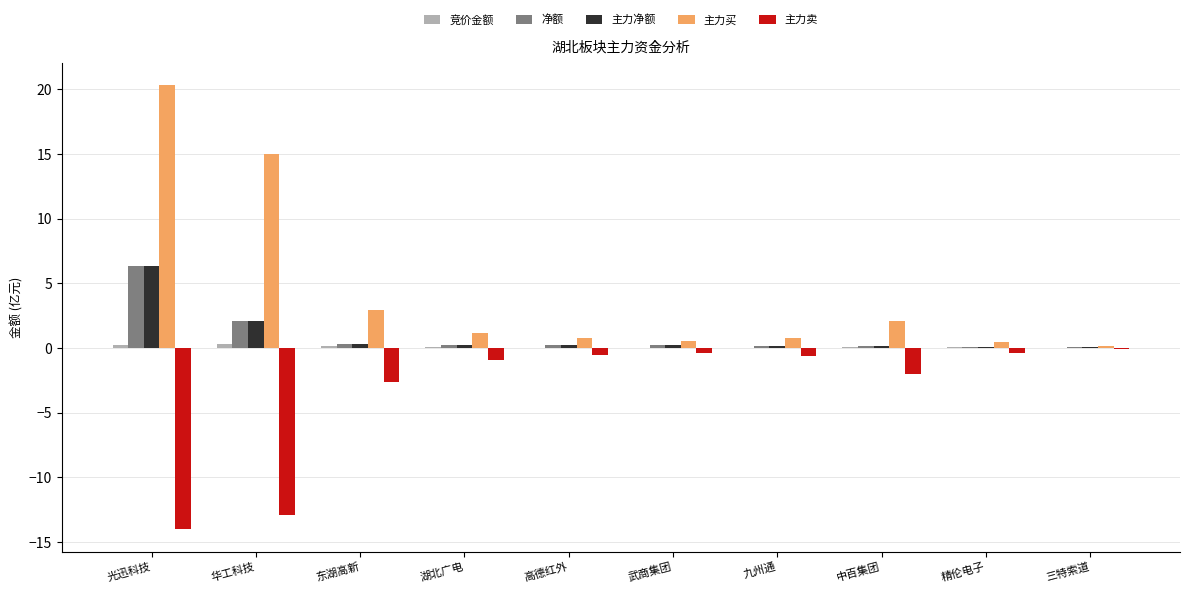

At which category is the sum across all series the highest?

光迅科技